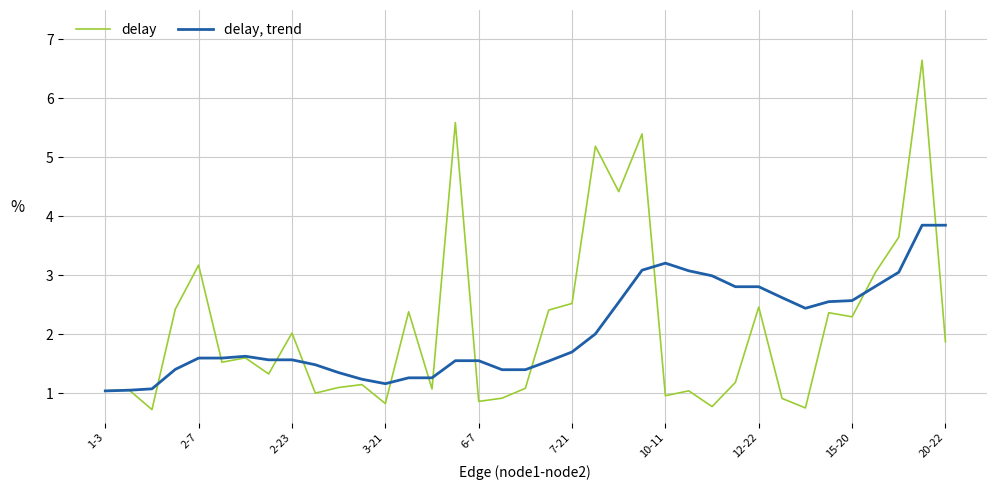

What is the minimum value shown in the chart?

0.7